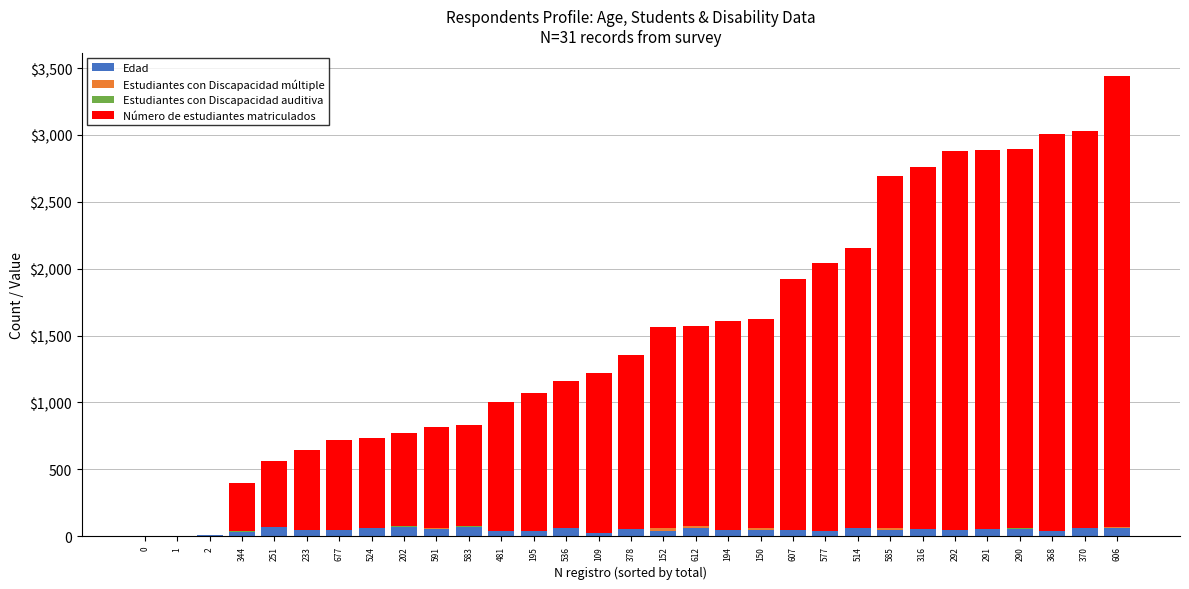

Between 2 and 344, which is larger?

344